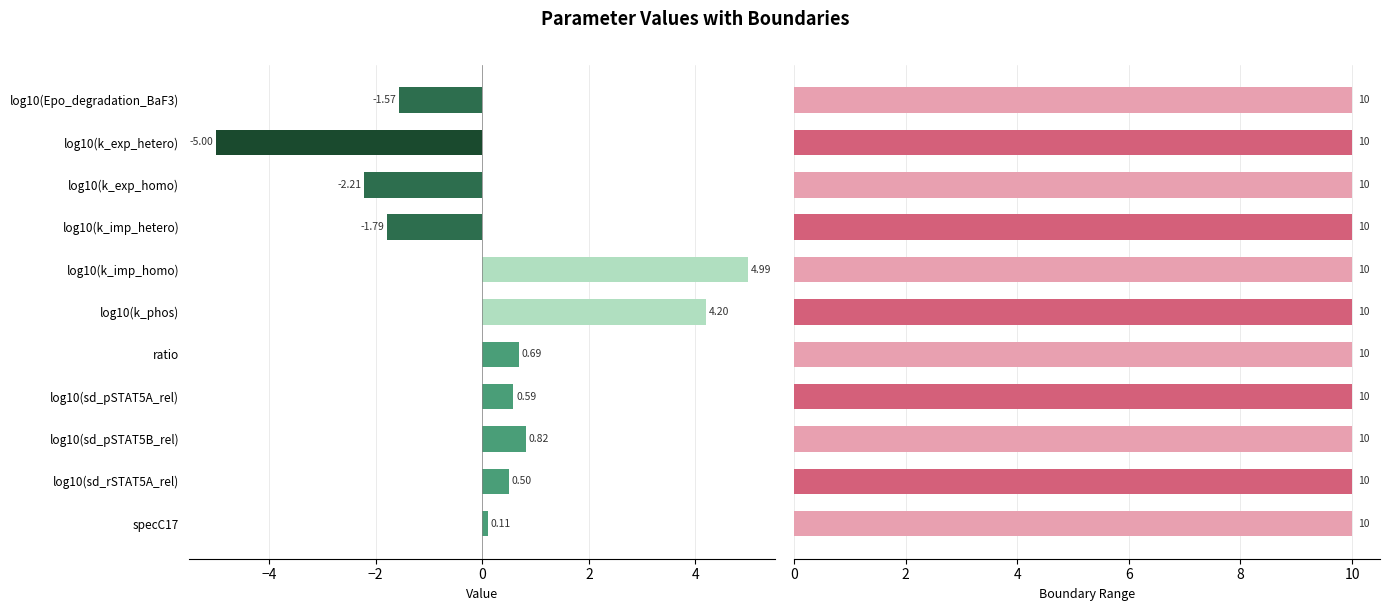

Which series has the largest range (max minus min)?

value